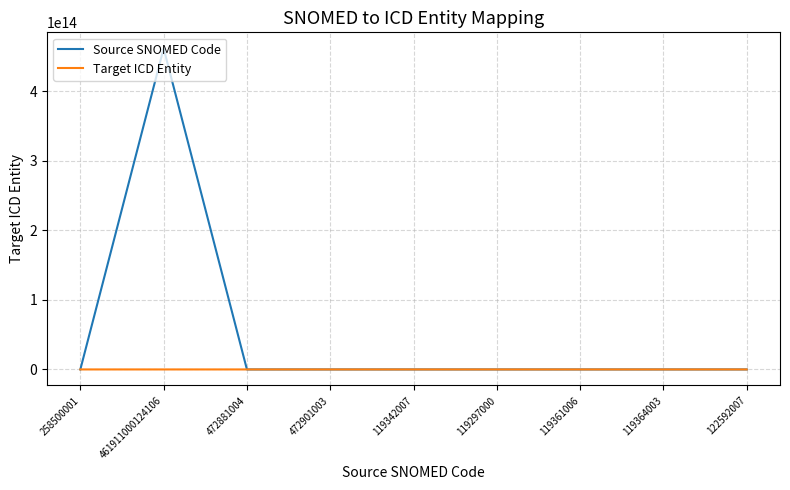

The value of Source SNOMED Code at 461911000124106 is 461911000124106. True or false?

True